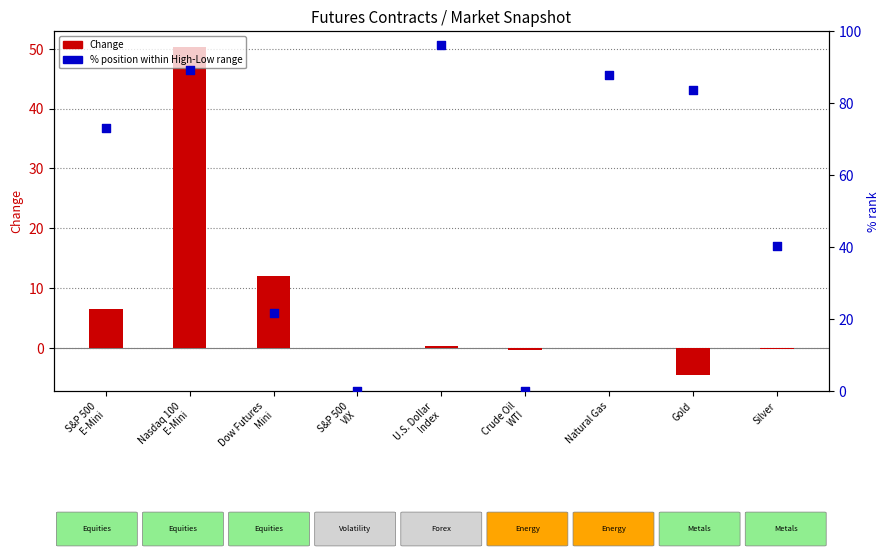

At how many categories does at least one series exceed 94?

1